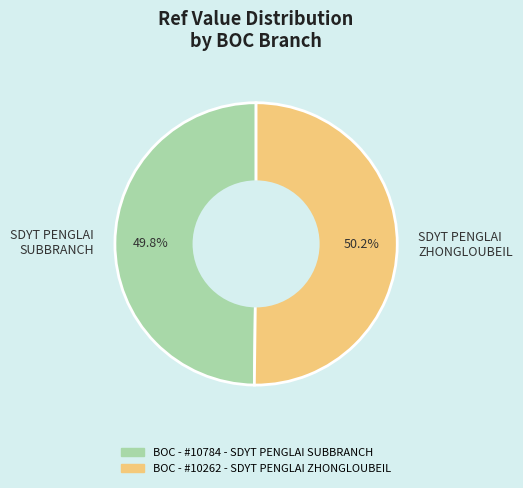

Does any single category account for the majority?

Yes